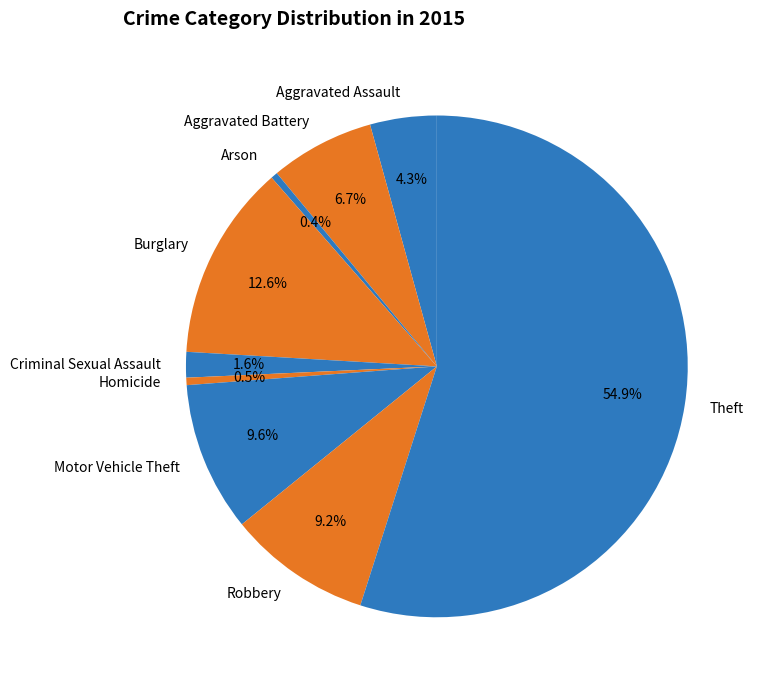

Is Theft the majority of the pie?

Yes